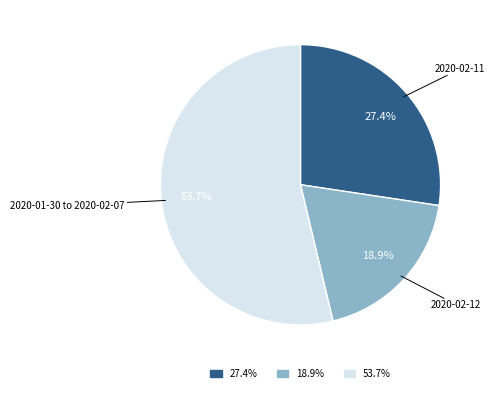

Does any single category account for the majority?

Yes